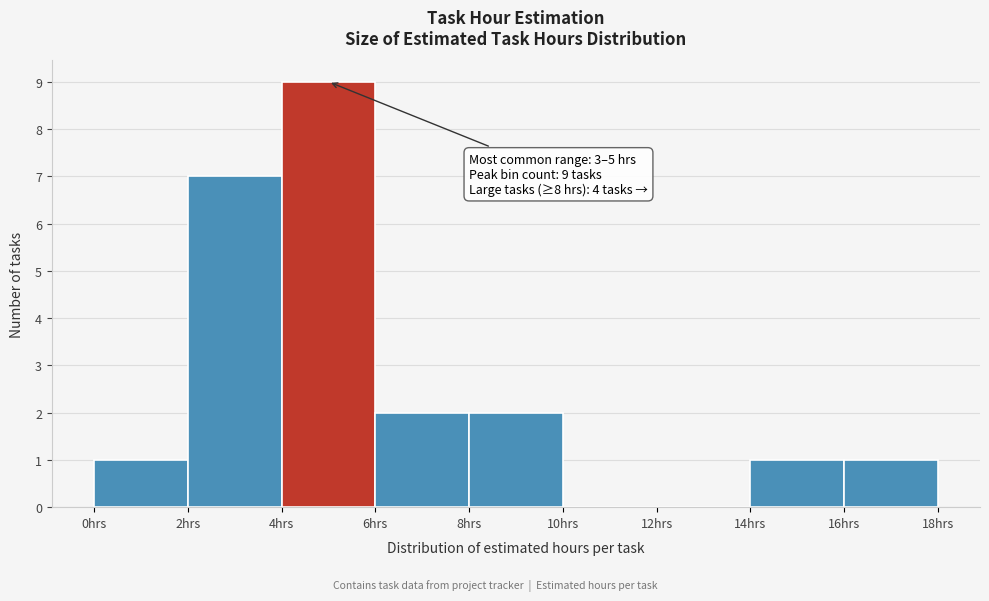

Which range on the x-axis has the tallest bar?

4 to 6